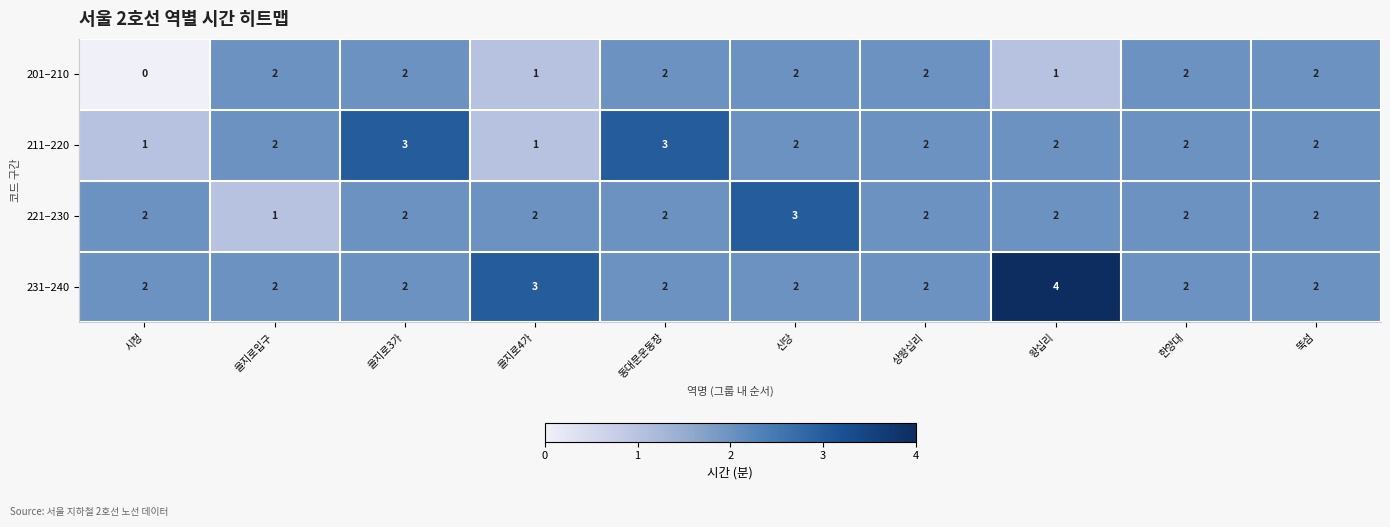

What is the sum of all 221–230 values?

20